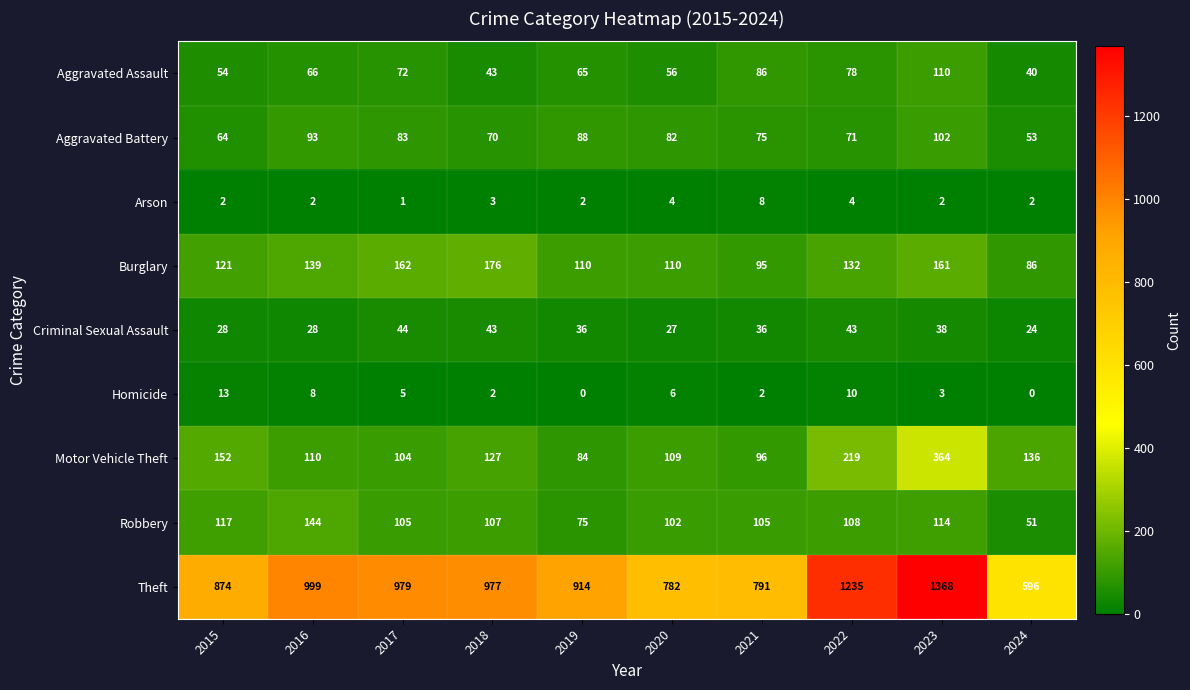

What is the maximum value shown in the chart?

1368